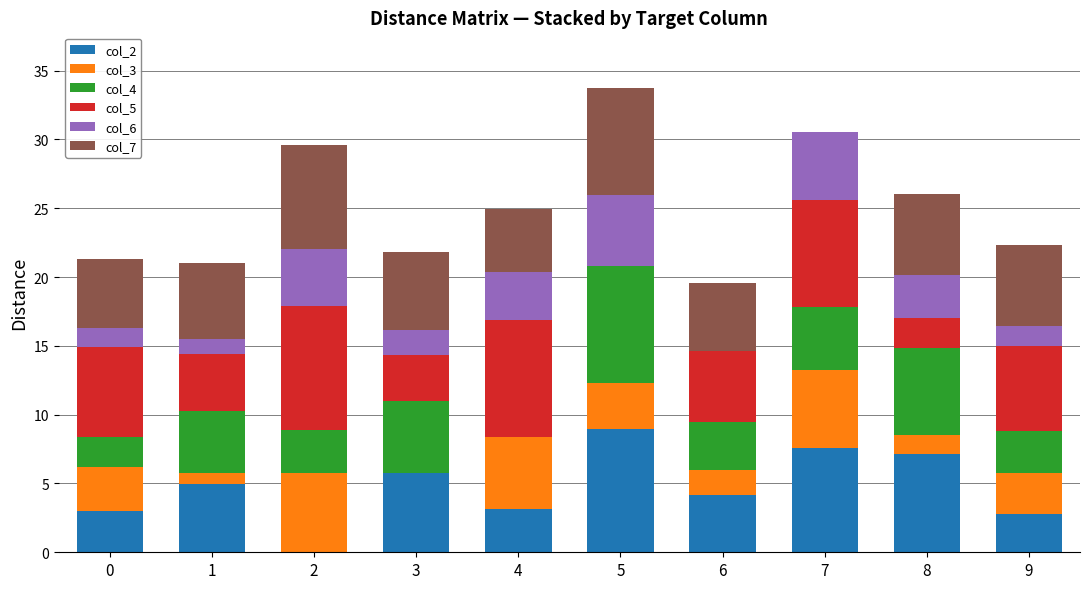

What is the total value across all series at 3?

21.8